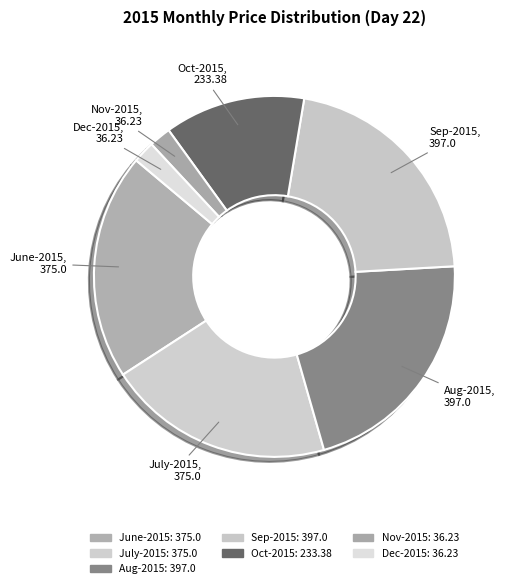

Is there a majority slice in this chart?

No